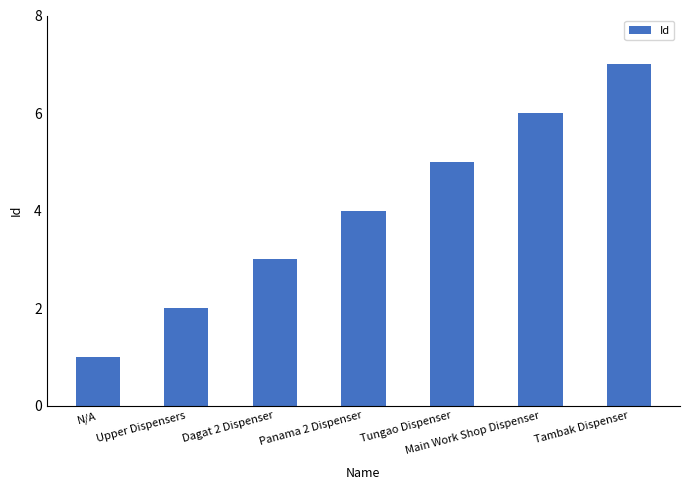

Where is the data nearest to the value 4?

Panama 2 Dispenser